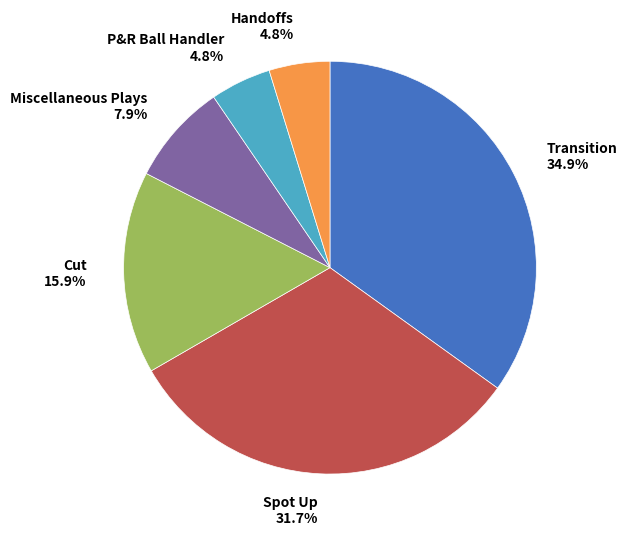

What percentage is NOT represented by Handoffs 4.8%?

95.2%